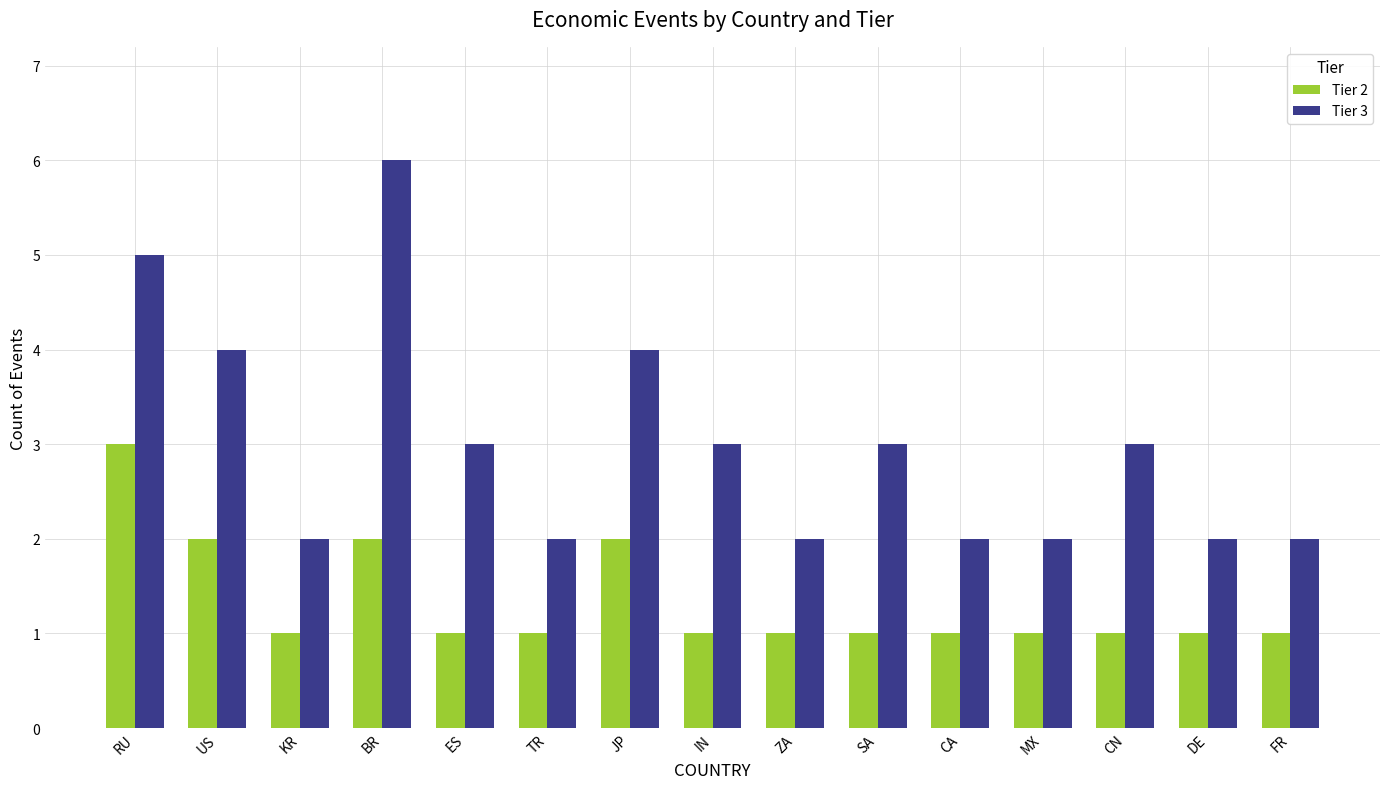

Rank the series by their maximum value, from lowest to highest.

Tier 2, Tier 3